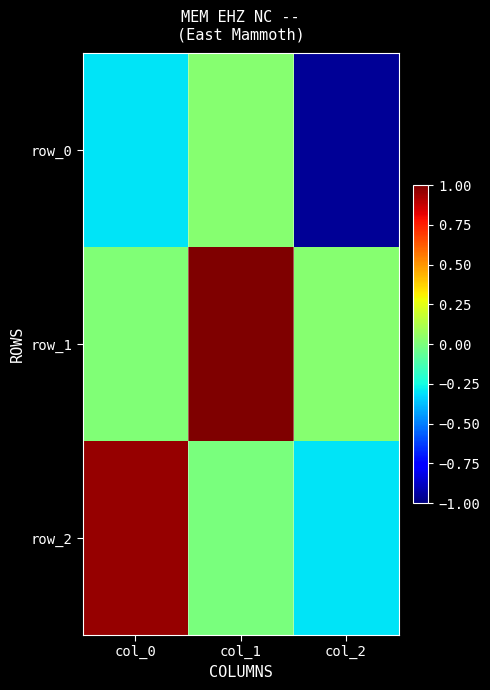

What is the minimum value for row_2?

-0.3